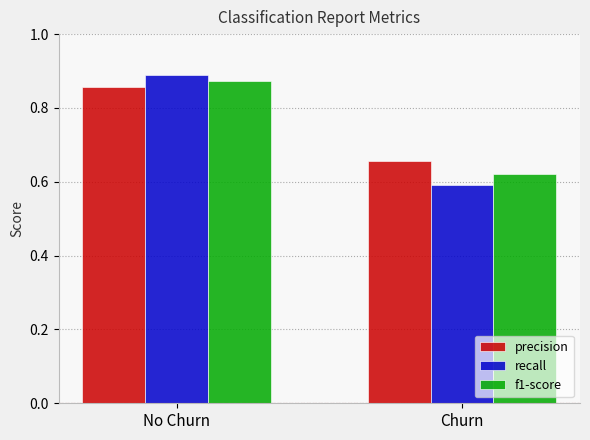

List the labels in order of precision value, smallest first.

Churn, No Churn